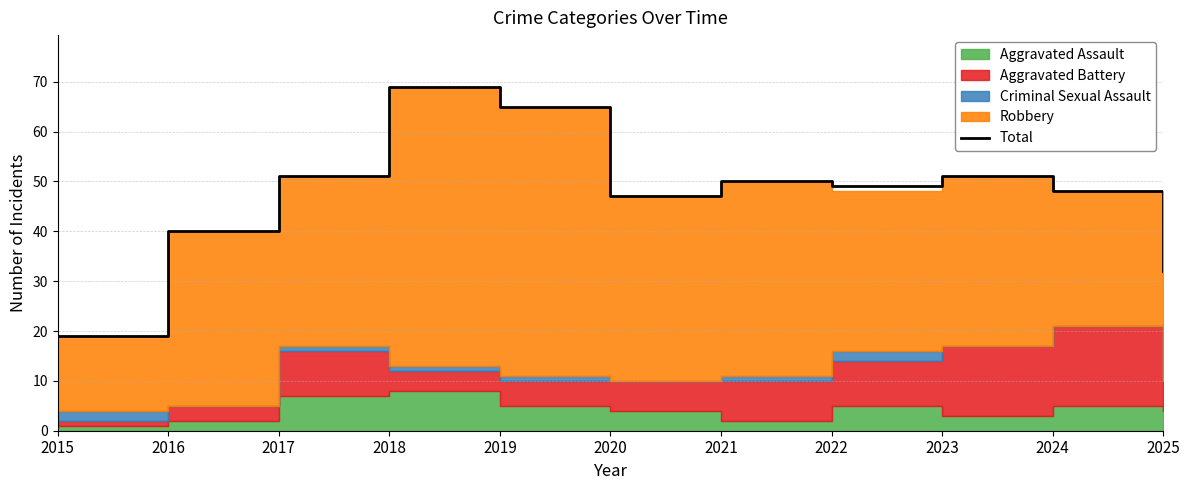

At which category does the data reach its first local valley?

2020